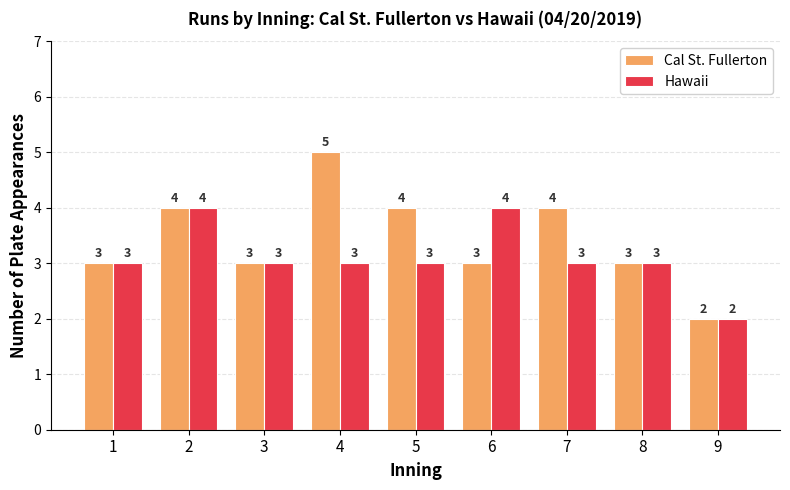

How many distinct data groups are displayed?

2